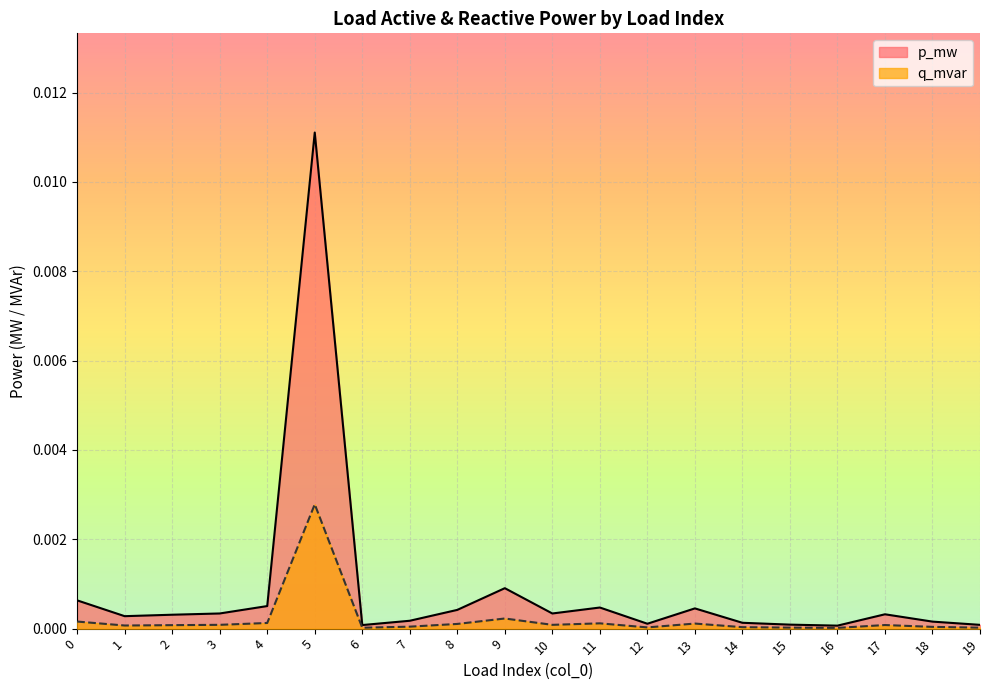

At which category does p_mw reach its first local peak?

5